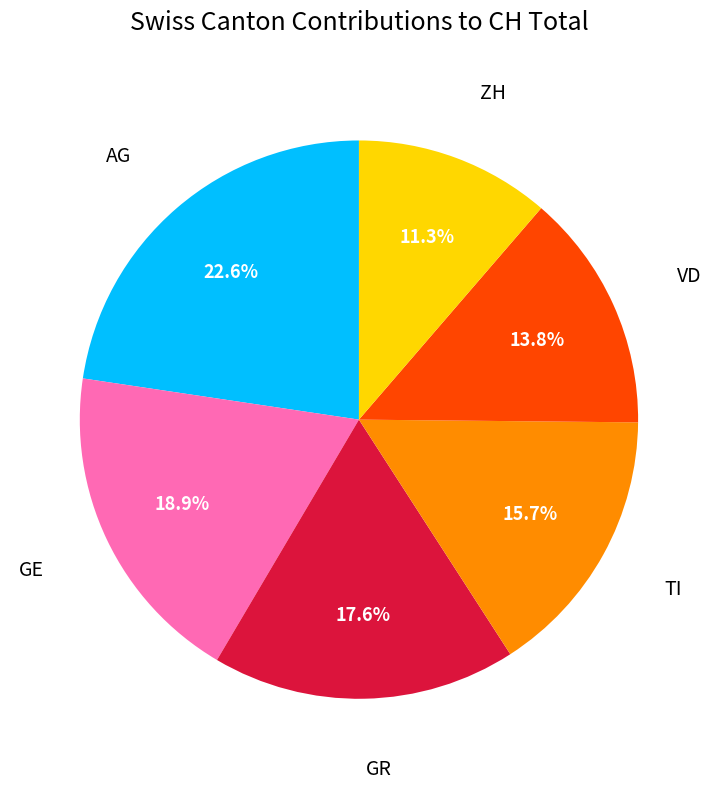

To the nearest percent, what is the difference between the GE and ZH slice percentages?

8%